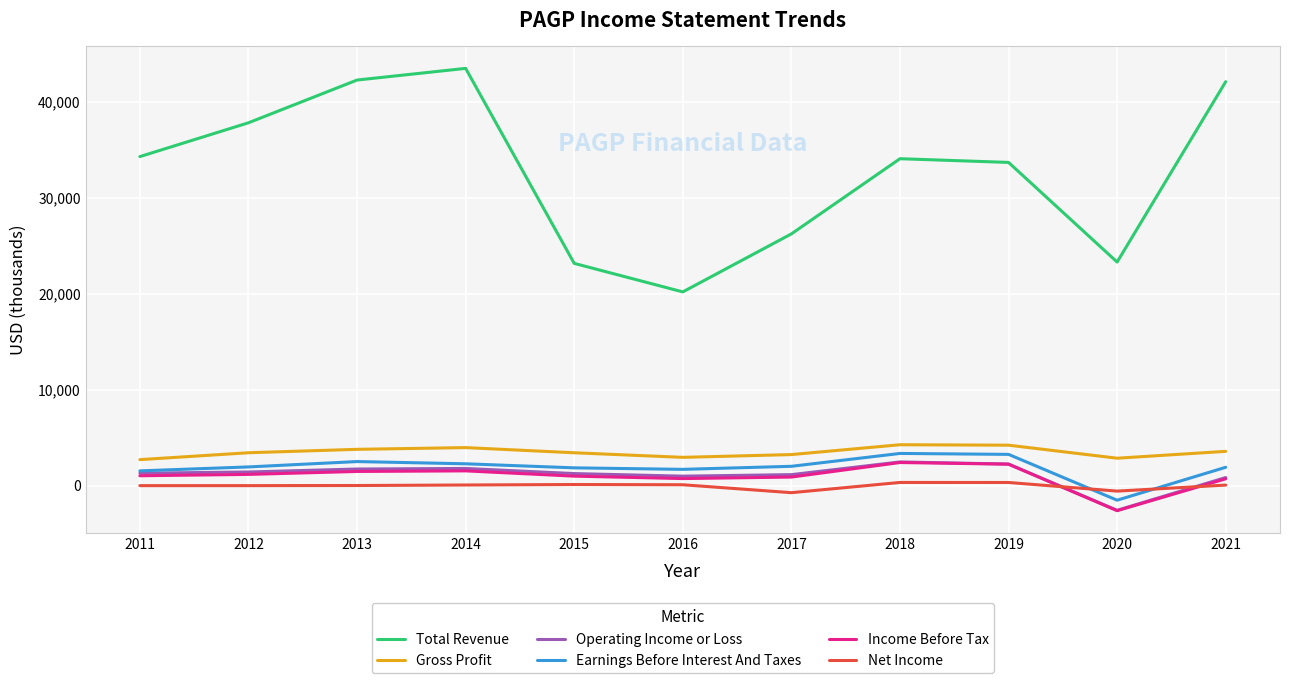

Is it true that Total Revenue equals 37797 at 2012?

True